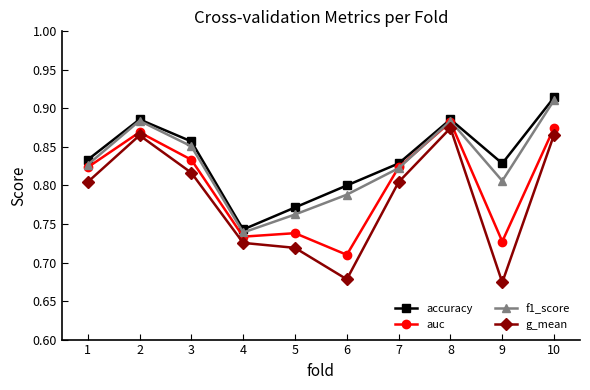

Between 6 and 8, which series saw the biggest shift?

g_mean